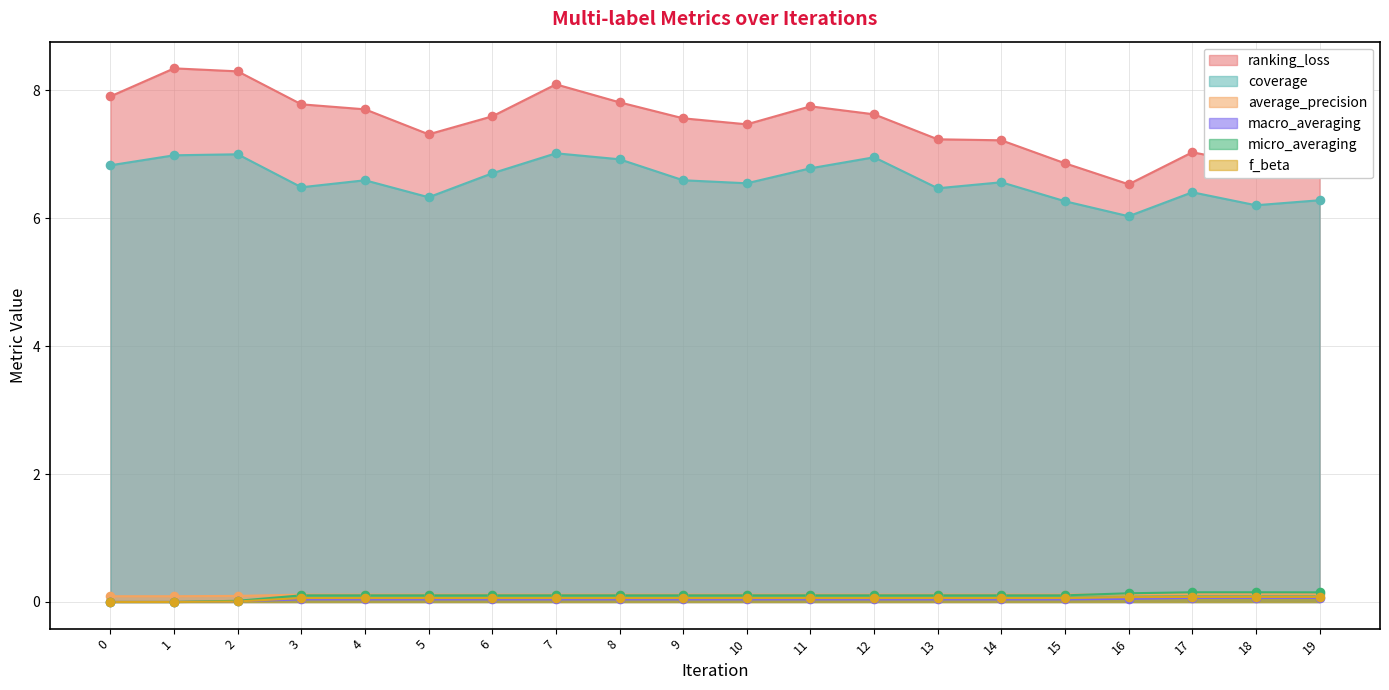

Is the value of ranking_loss at 11 greater than the value of f_beta at 6?

Yes